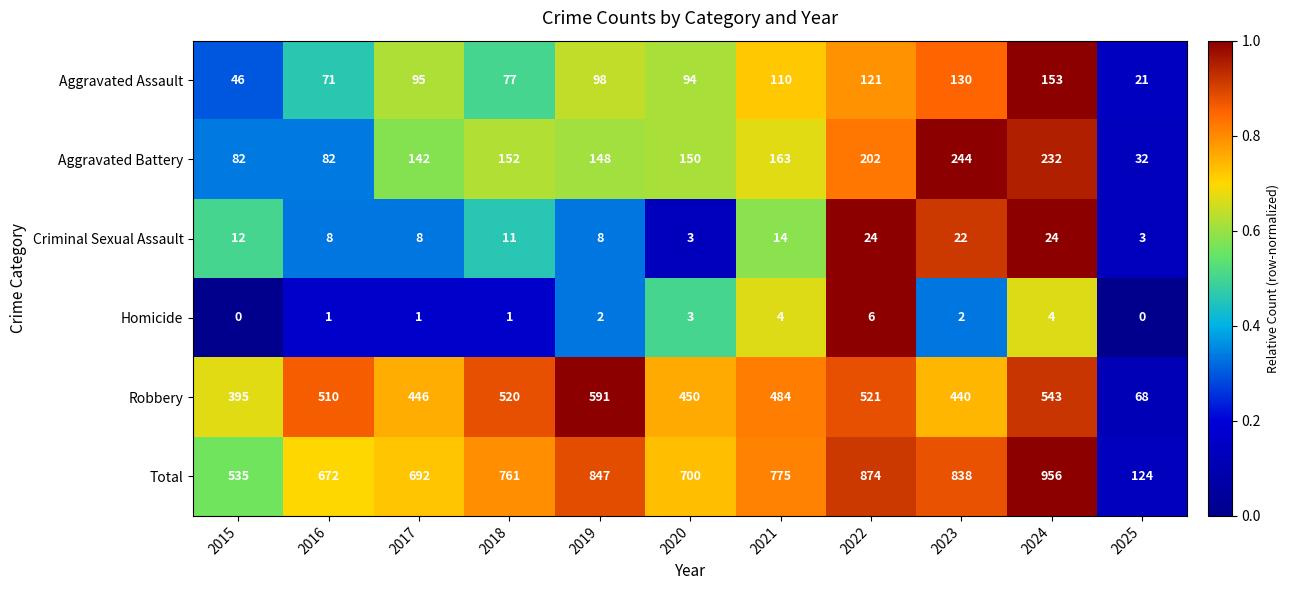

What is the lowest value of the Criminal Sexual Assault series?

3